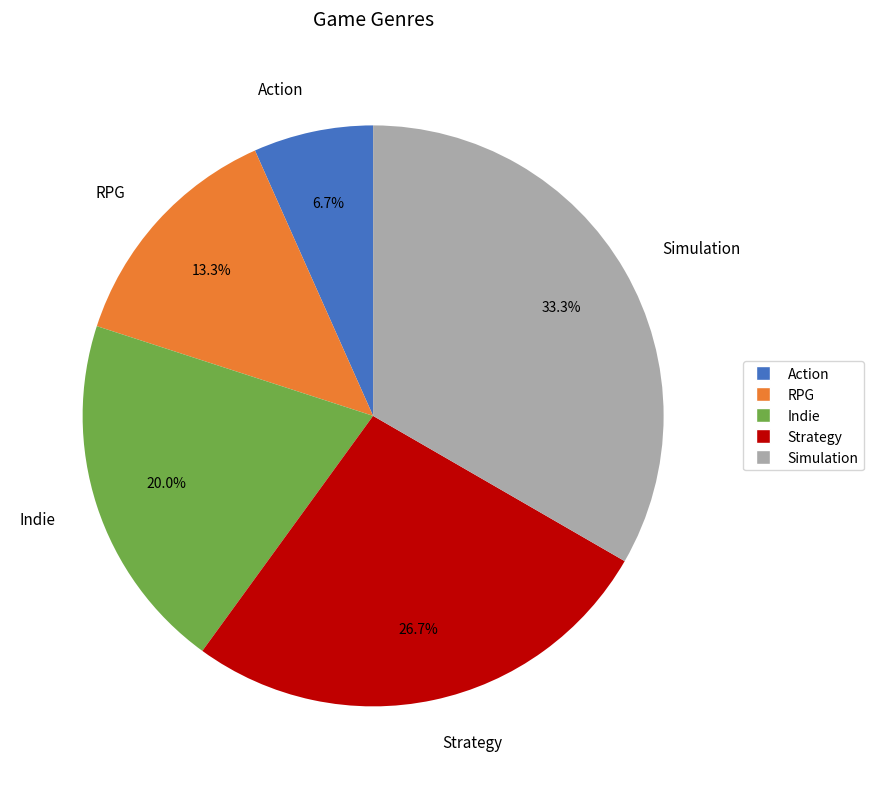

To the nearest percent, what is the difference between the largest and smallest slice percentages?

27%